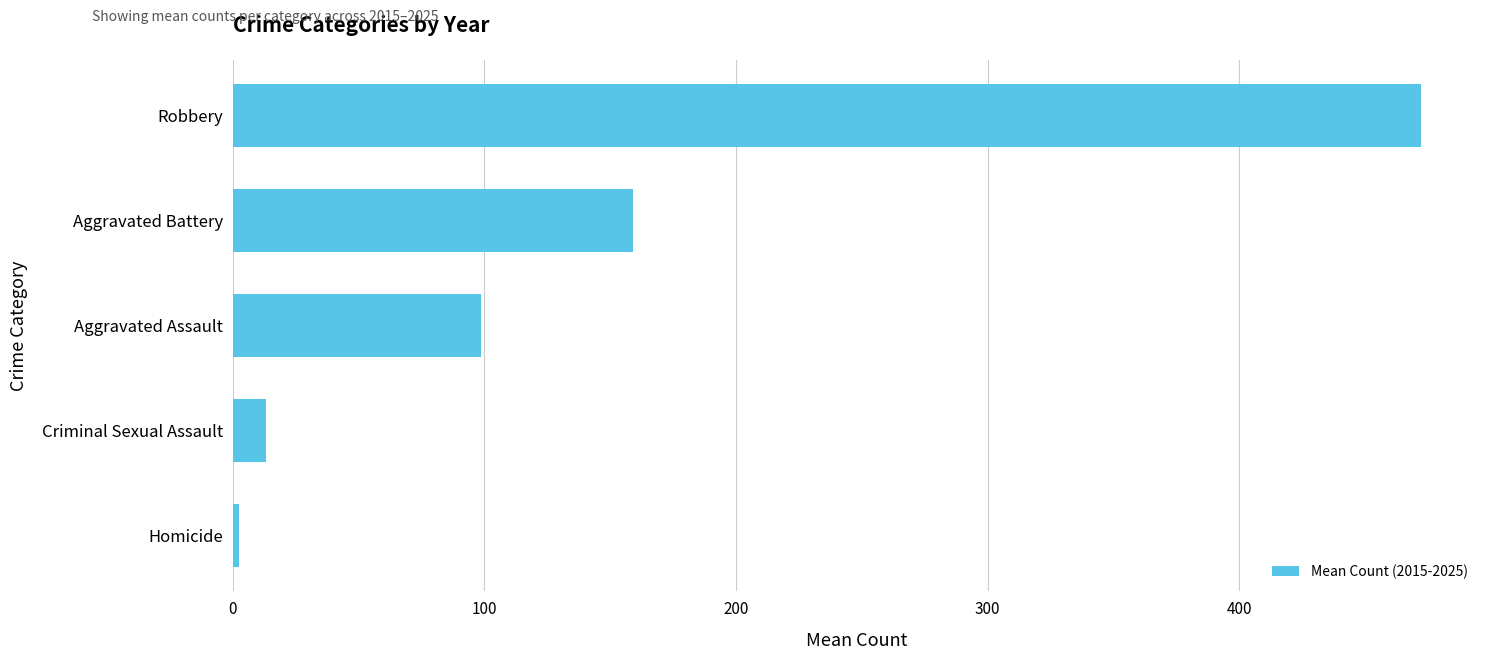

What is the change in value from Aggravated Assault to Robbery?

+373.5